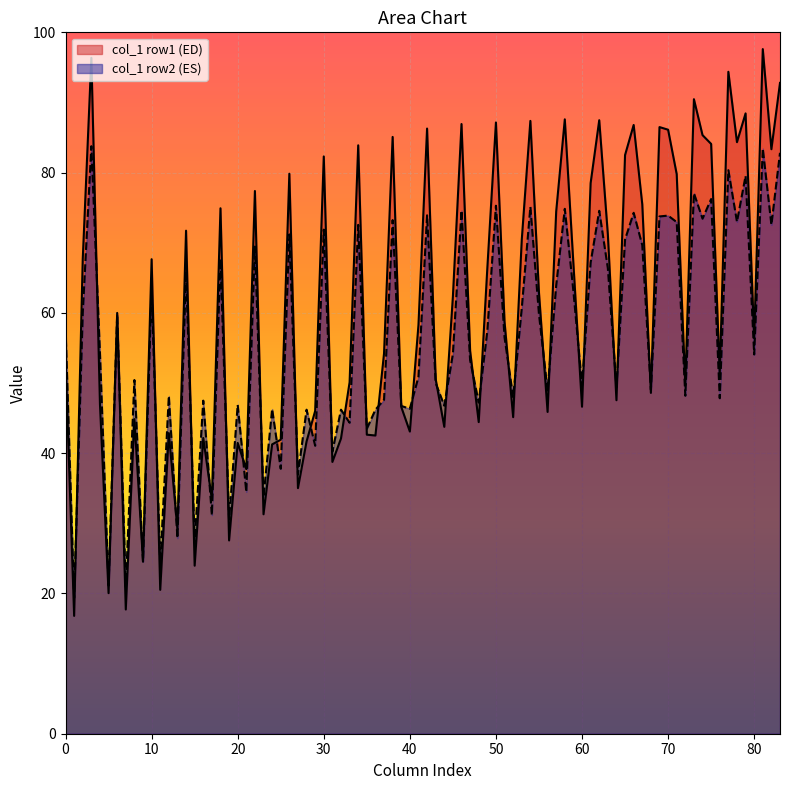

What is the spread (max minus min) of values at 20?

5.4